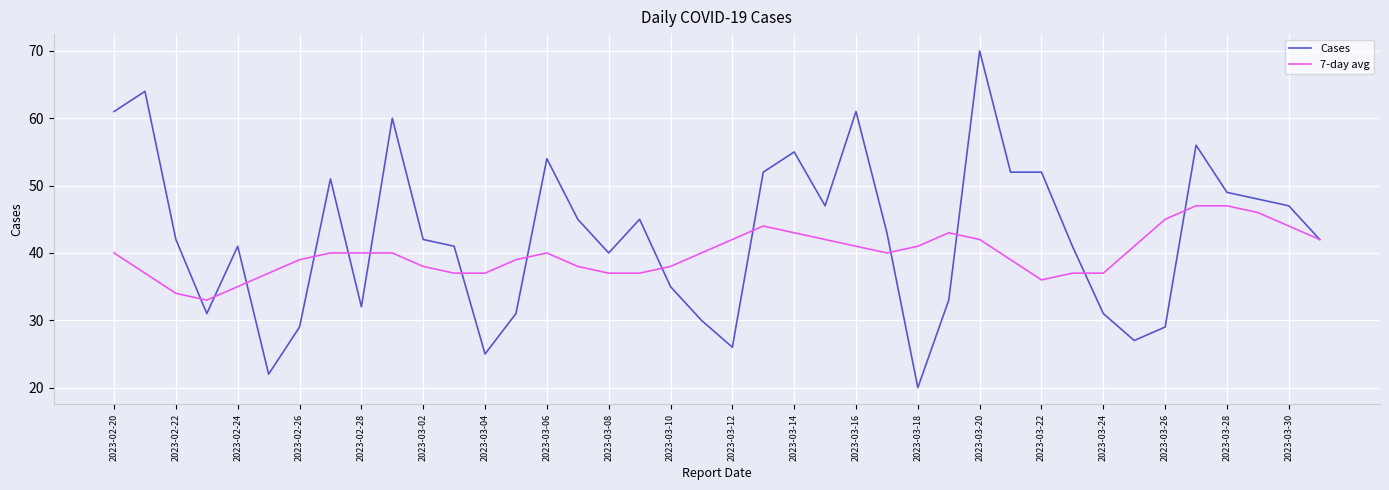

What is the maximum value shown in the chart?

70